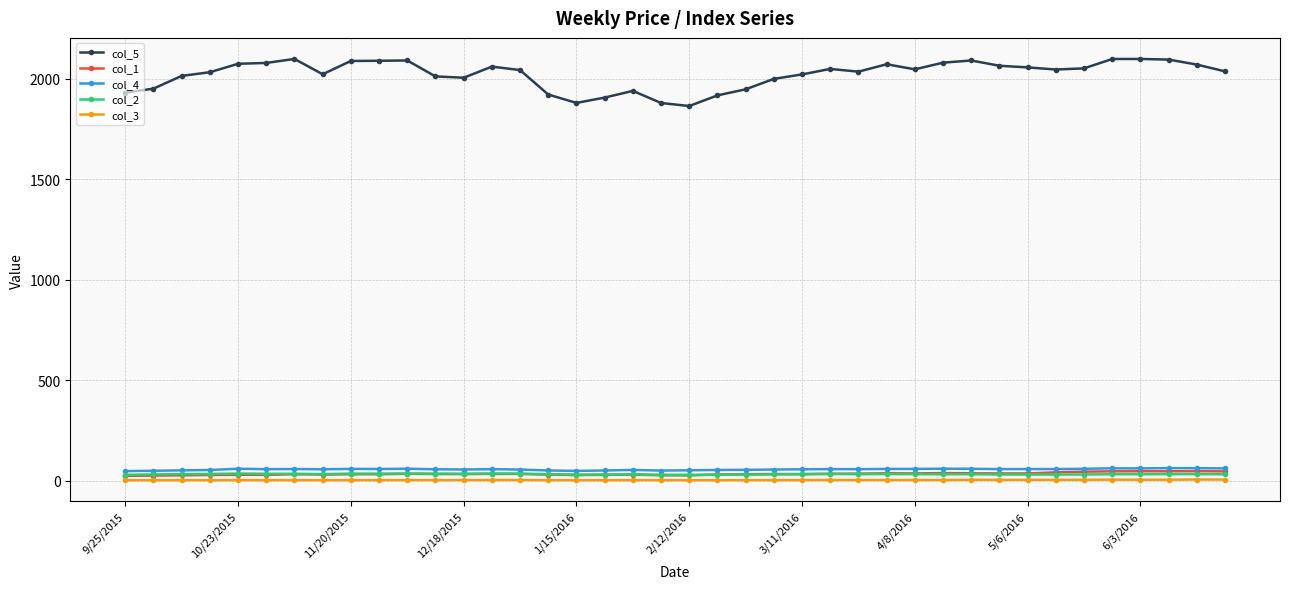

What is the maximum value for col_1?

46.7